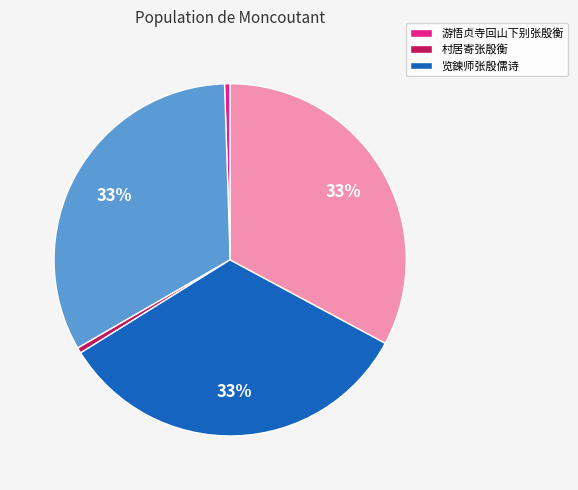

Count the number of slices in the pie.

5